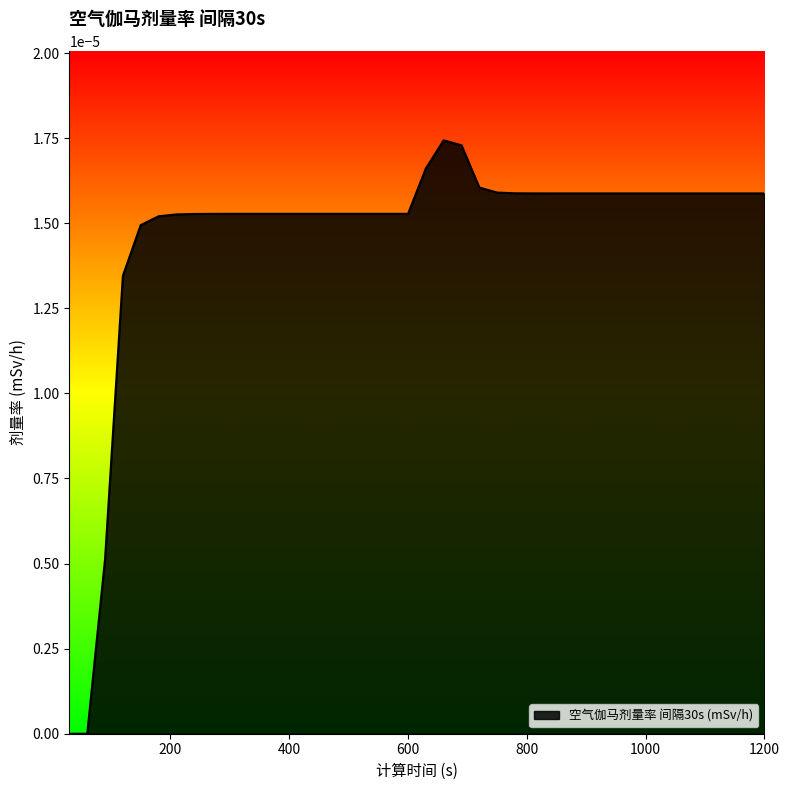

Rank the categories by value from lowest to highest.

30, 60, 90, 120, 150, 180, 210, 240, 270, 300, 330, 360, 390, 420, 450, 480, 510, 540, 570, 600, 840, 870, 900, 930, 960, 990, 1020, 1050, 1080, 1110, 1140, 1170, 1200, 810, 780, 750, 720, 630, 690, 660